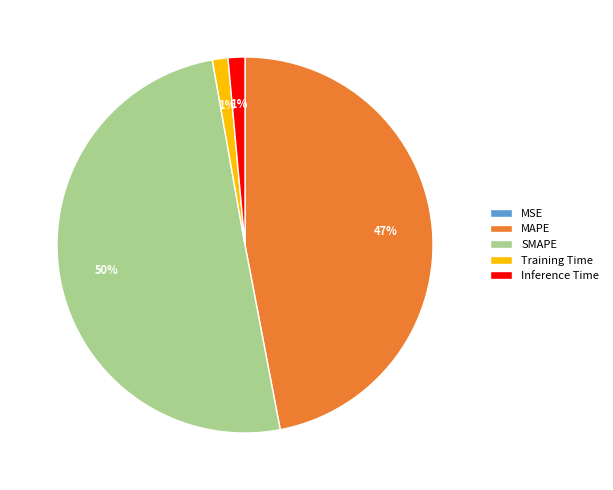

Which slice is the largest?

SMAPE